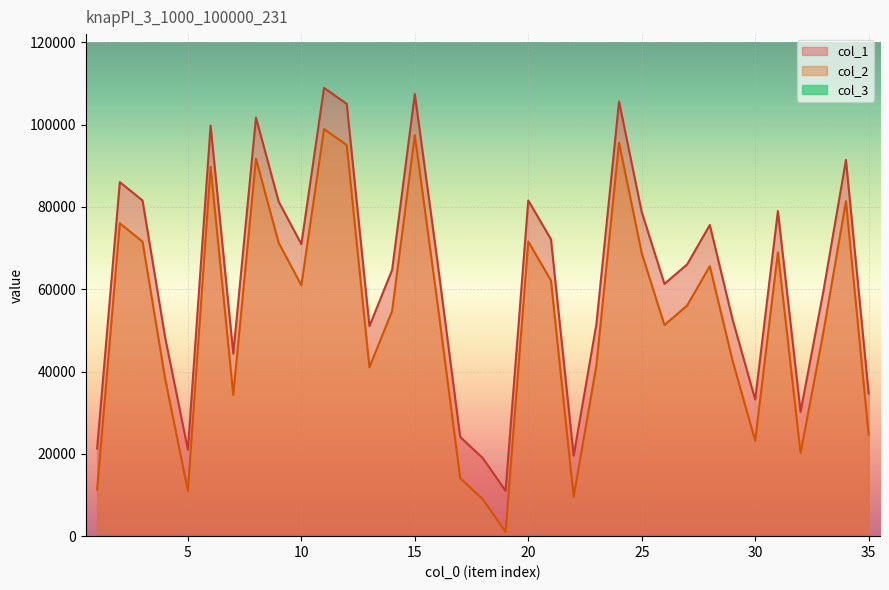

Between 2 and 6, which series saw the biggest shift?

col_1